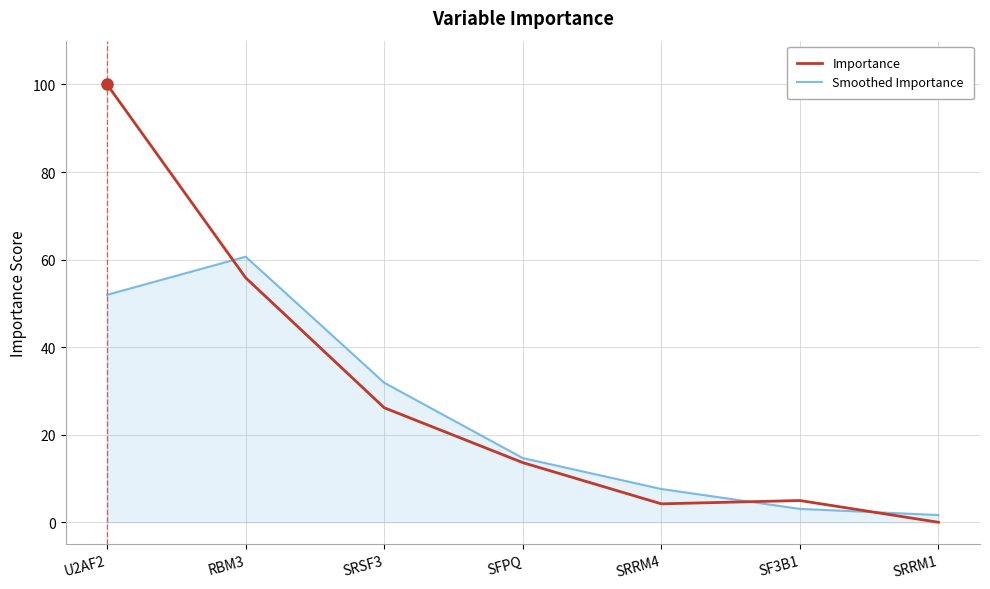

The value of Smoothed Importance at SF3B1 is 3.1. True or false?

True